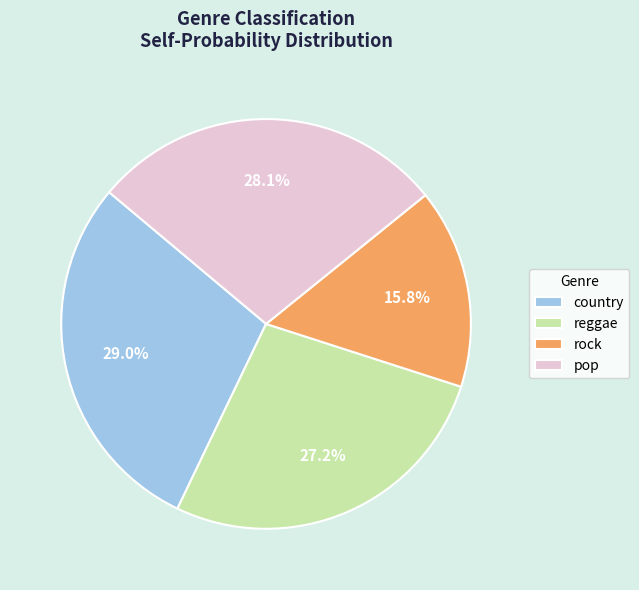

Which category has the biggest portion of the pie?

country